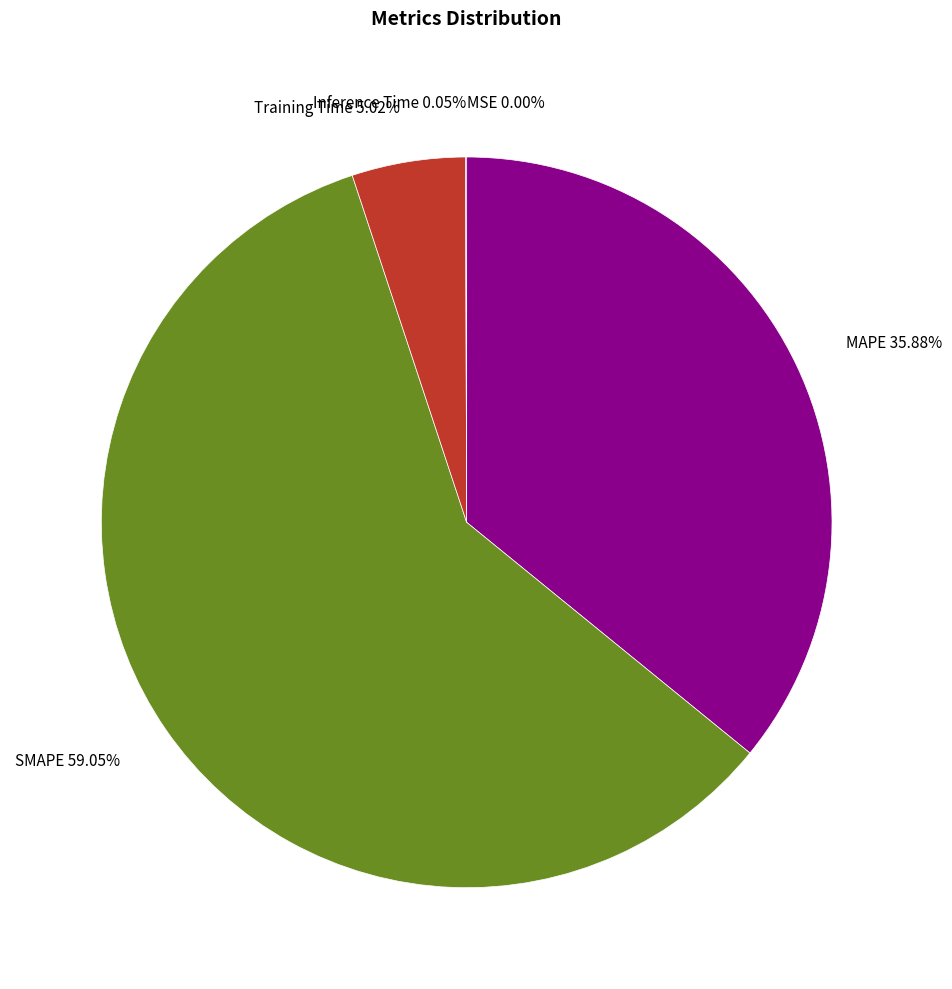

Between SMAPE 59.05% and Training Time 5.02%, which is larger?

SMAPE 59.05%